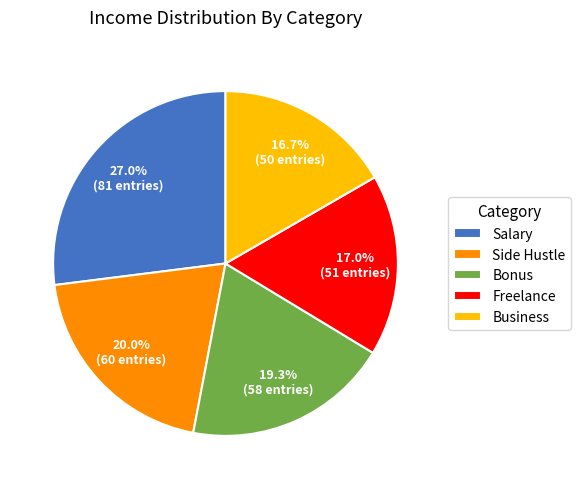

To the nearest percent, what is the difference between the Salary and Business slice percentages?

10%